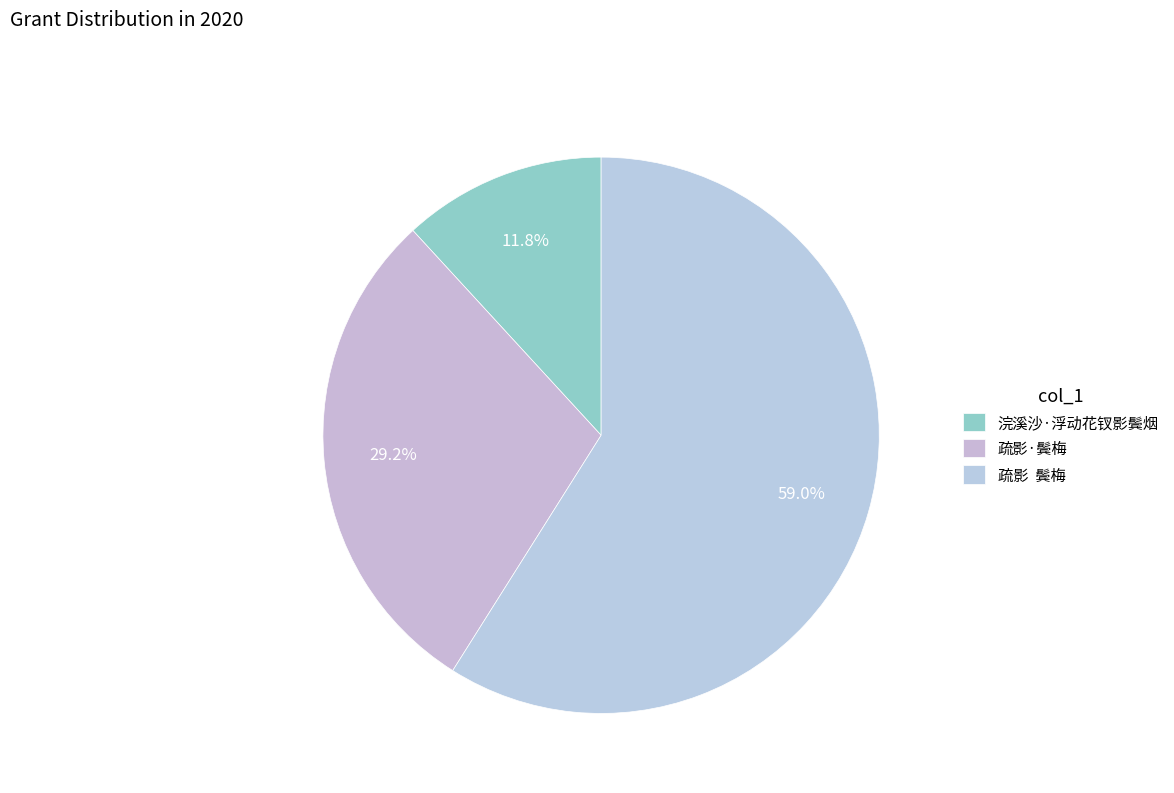

Which slice represents more than half of the pie?

疏影 鬓梅